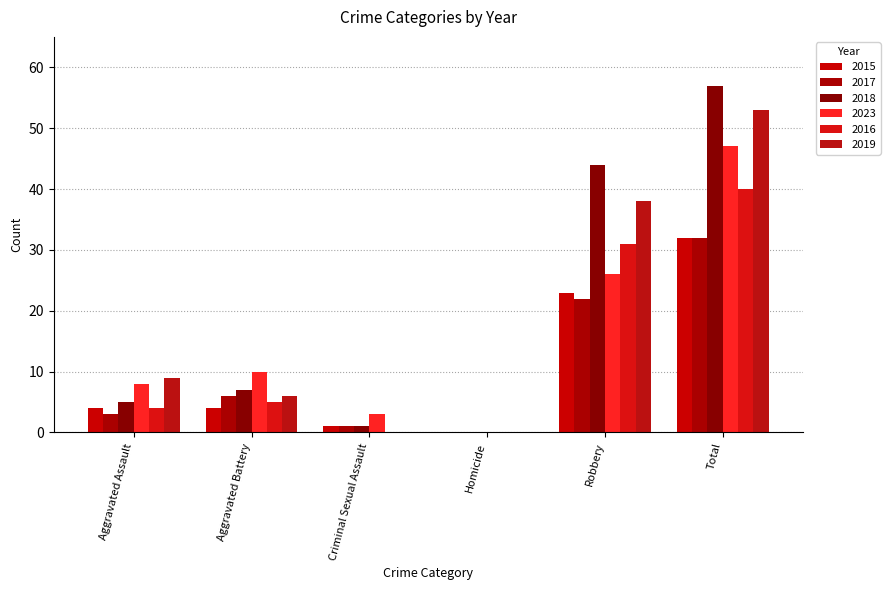

How many series are shown in this chart?

6